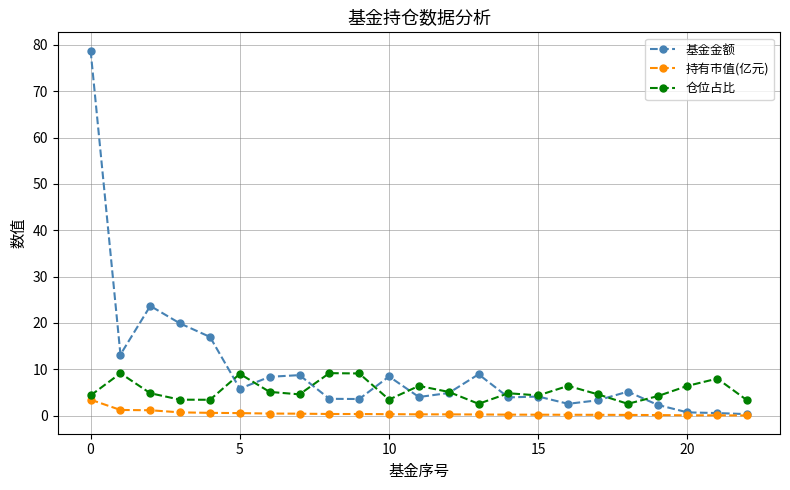

Which series has the largest total across all categories?

基金金额